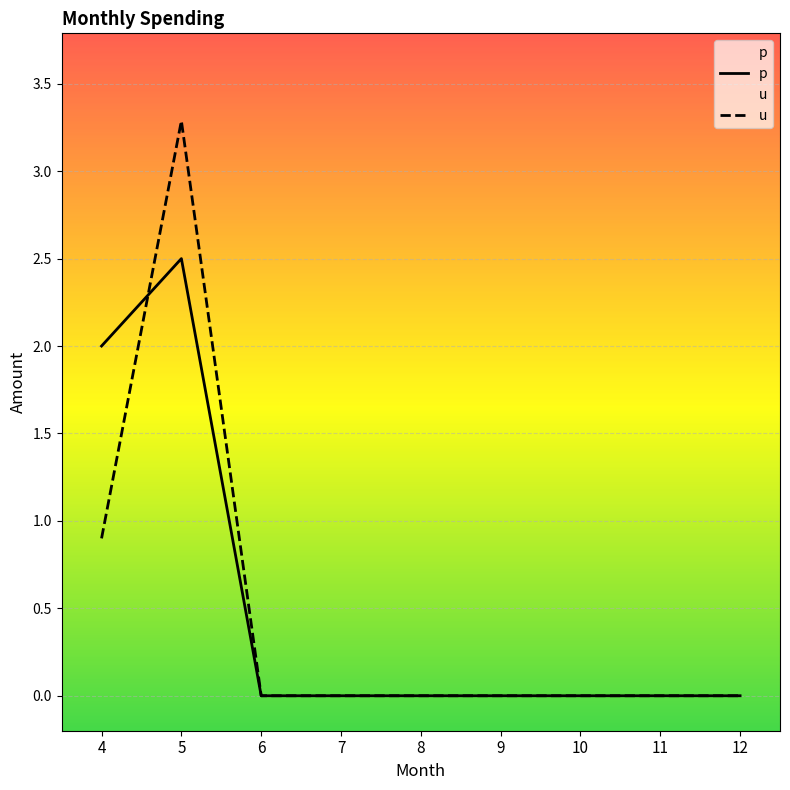

Does the chart display data point markers on the line(s)?

No